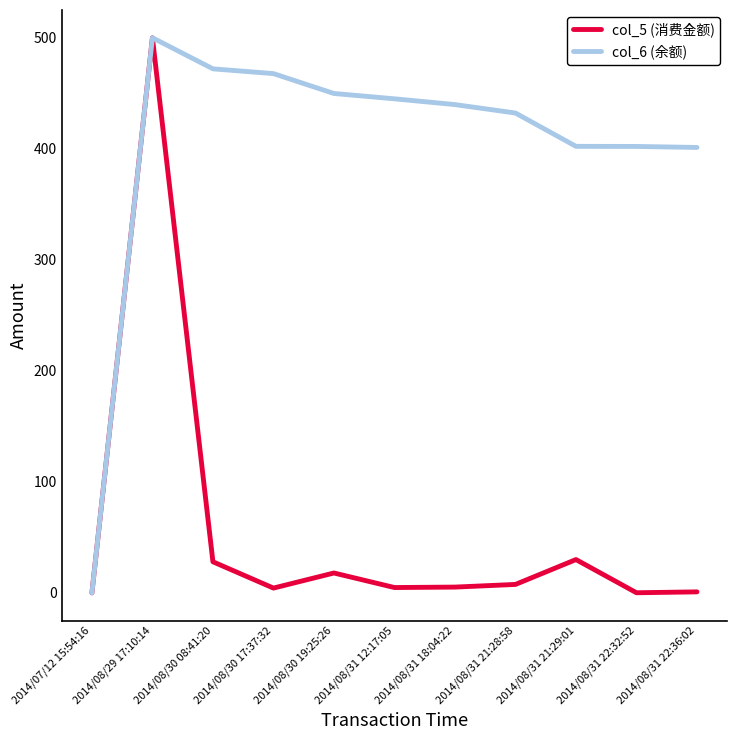

Does the chart display data point markers on the line(s)?

No